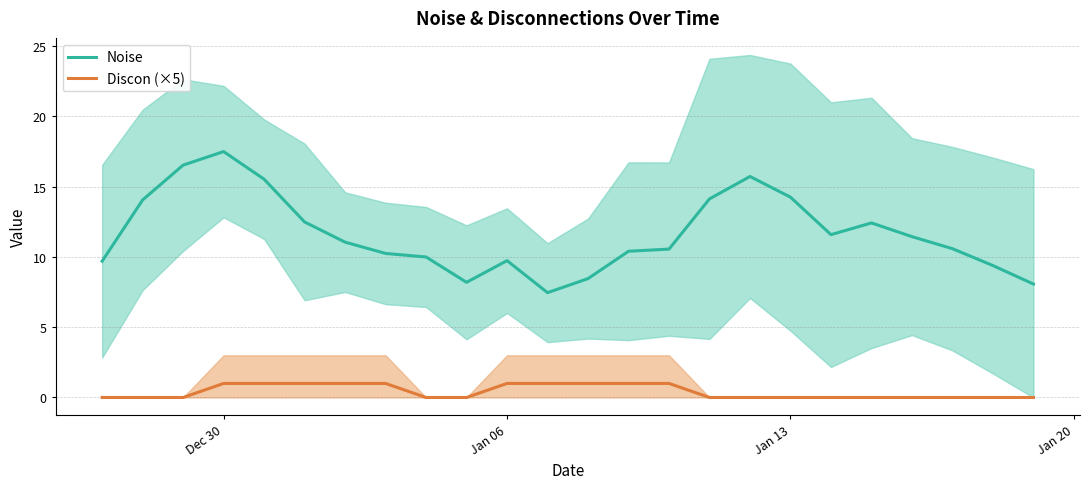

What is the highest value of the Noise series?

17.5